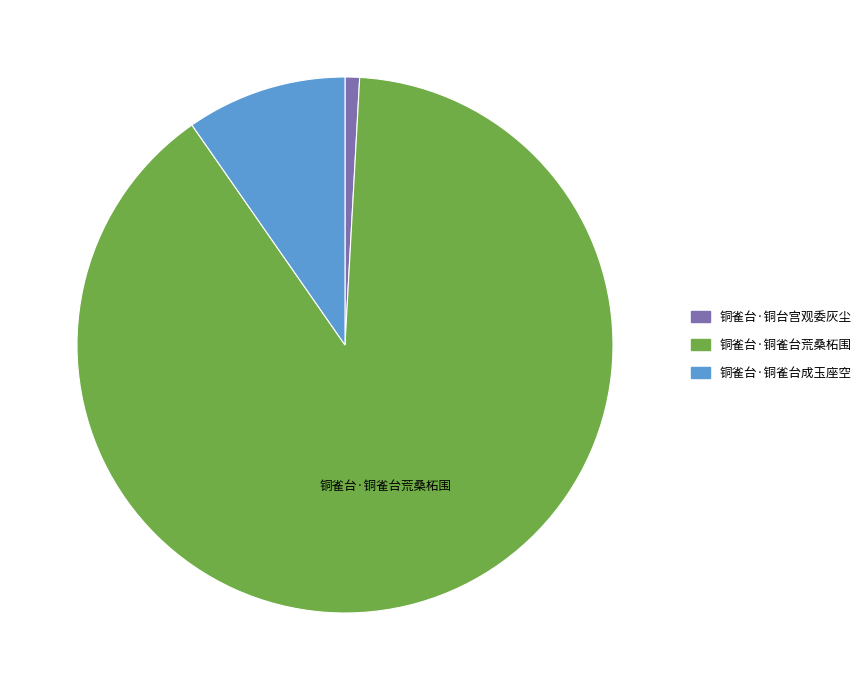

True or false: 铜雀台·铜雀台成玉座空 accounts for 10% of the total.

True